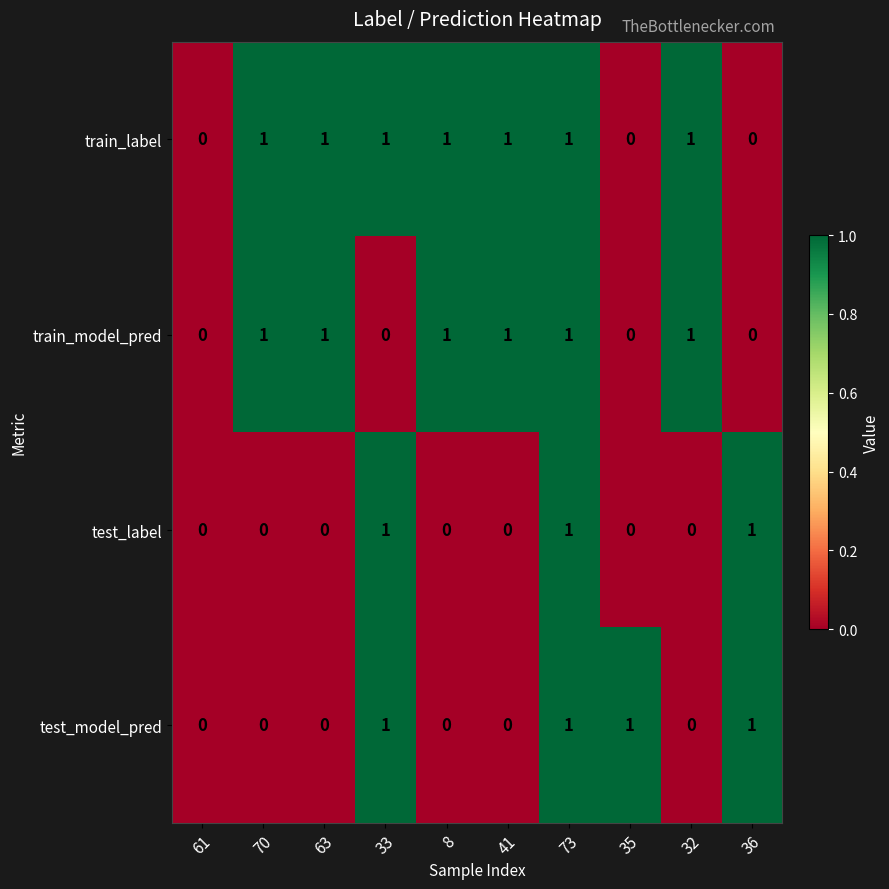

The value of train_model_pred at 35 is 1. True or false?

False